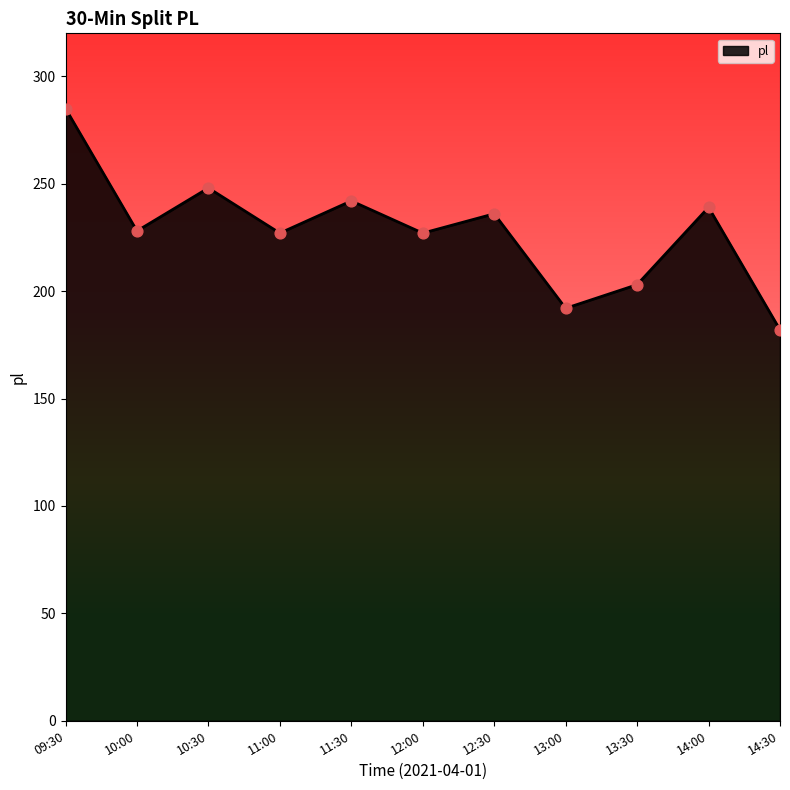

What is the ratio of the value at 13:00 to the value at 11:30?

0.8